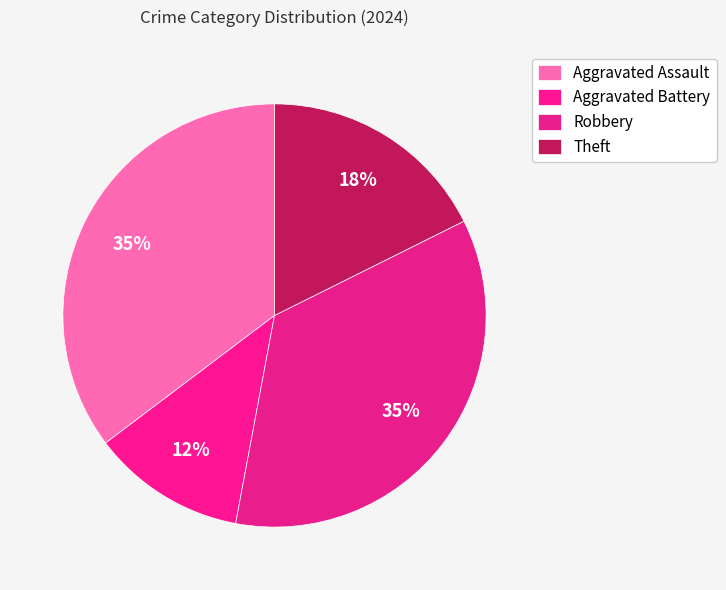

How many slices are in this pie chart?

4